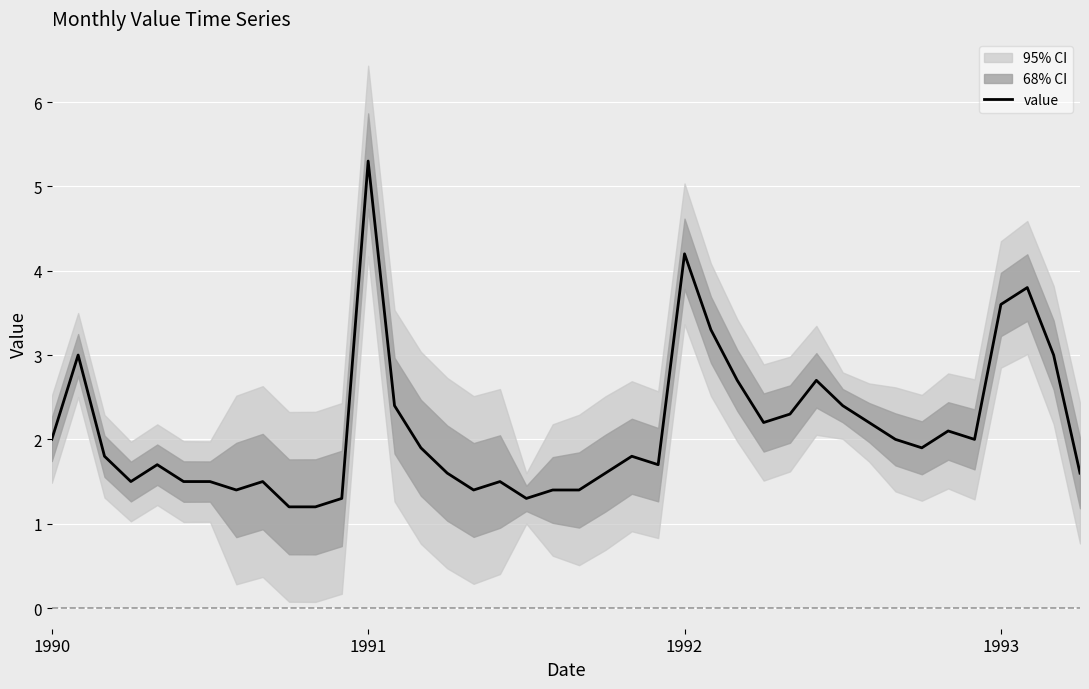

What is the change in value from 10 to 23?

+0.5